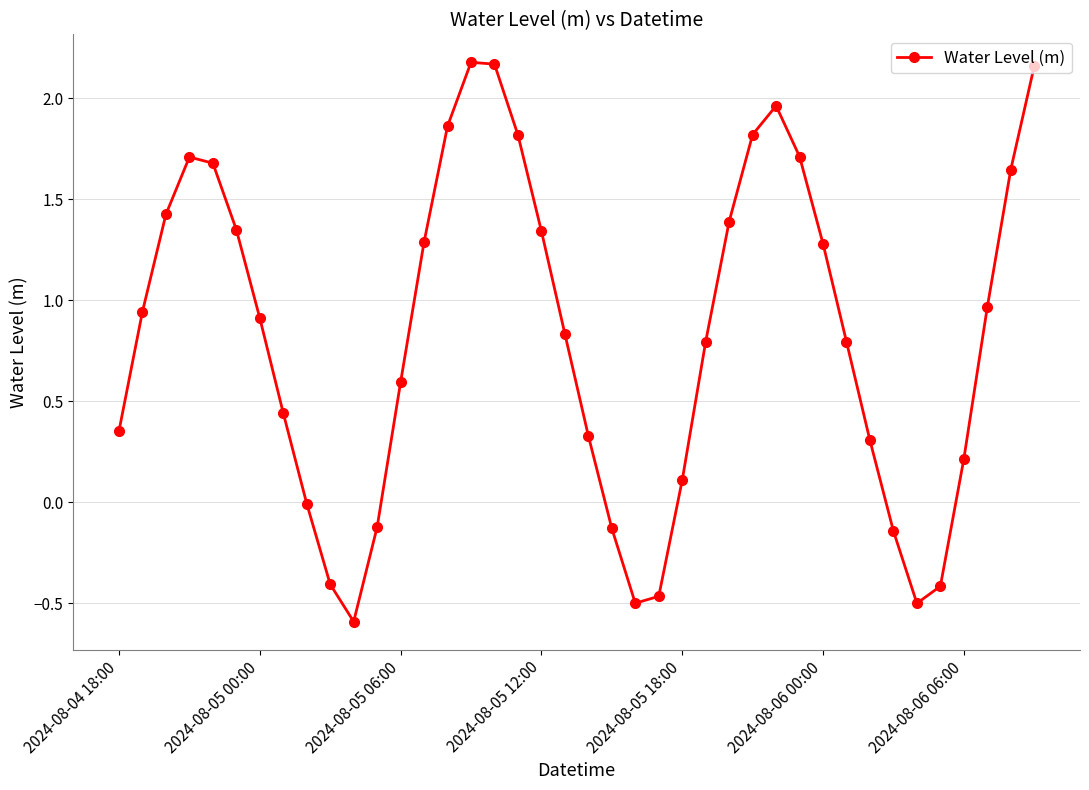

What is the minimum value shown in the chart?

-0.6